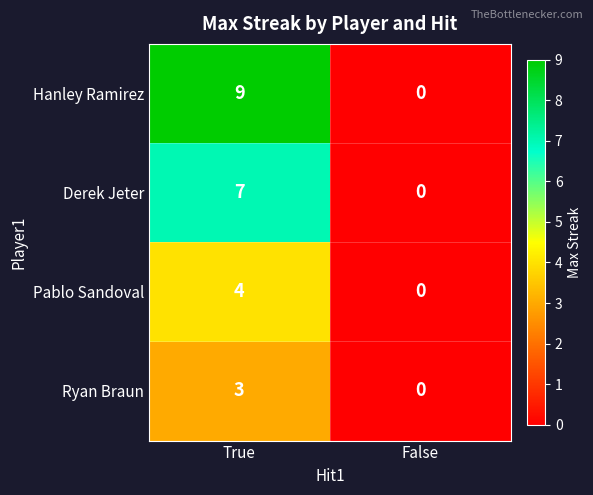

Reading left to right, what are all the values shown in this chart?

Hanley Ramirez: True=9	False=0
Derek Jeter: True=7	False=0
Pablo Sandoval: True=4	False=0
Ryan Braun: True=3	False=0